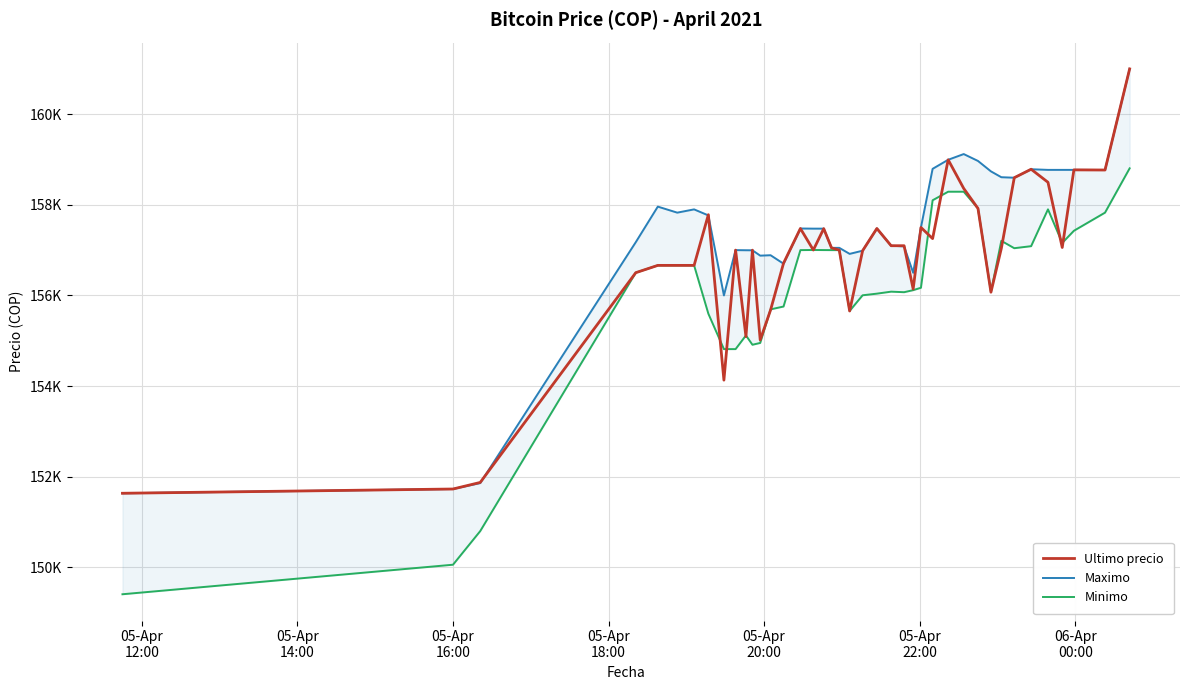

How many values in the Minimo series are below 156663?

20